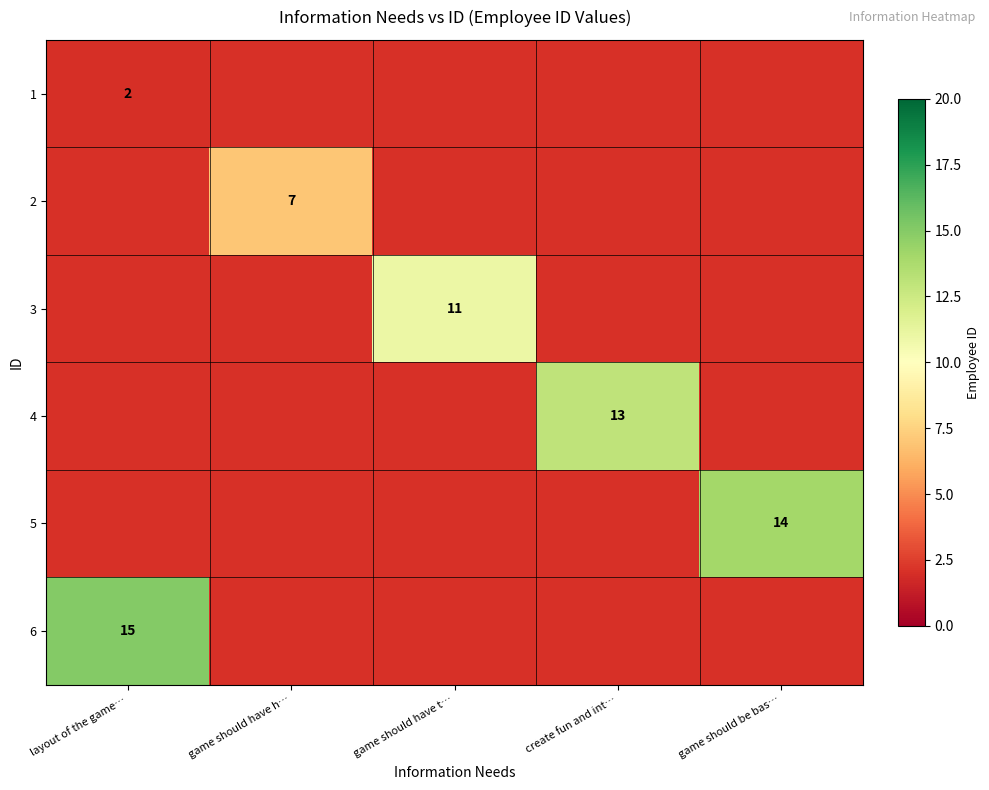

At which category does the chart reach its peak across all series?

layout of the game…